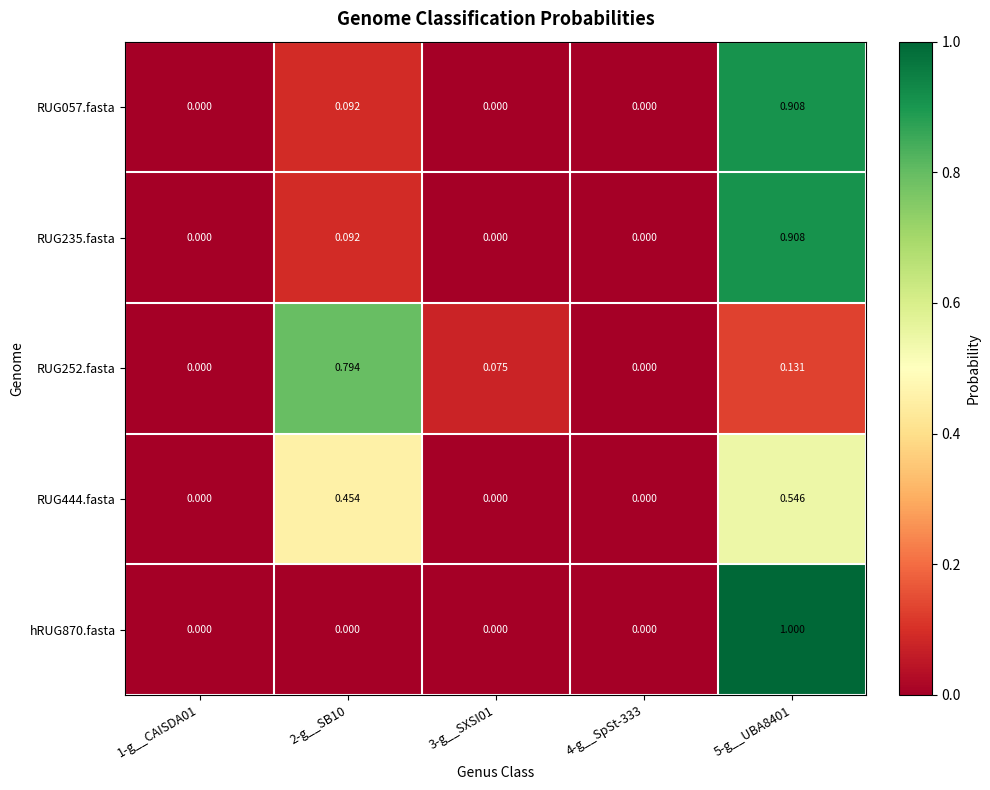

Between 2-g__SB10 and 4-g__SpSt-333, which series saw the biggest shift?

RUG252.fasta